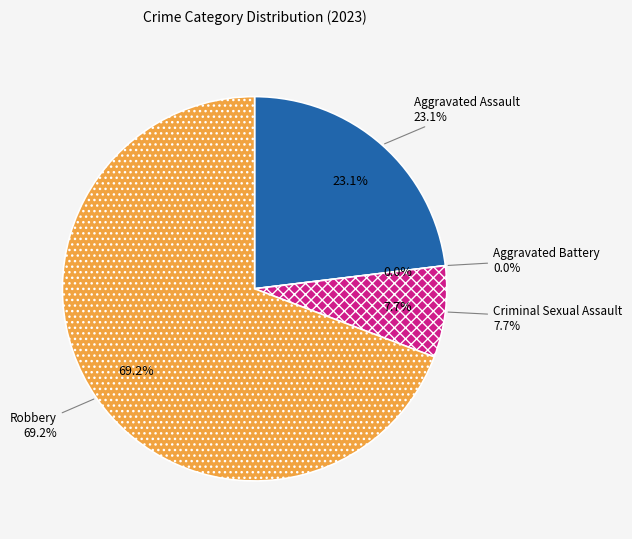

Which slice is the smallest?

Aggravated Battery